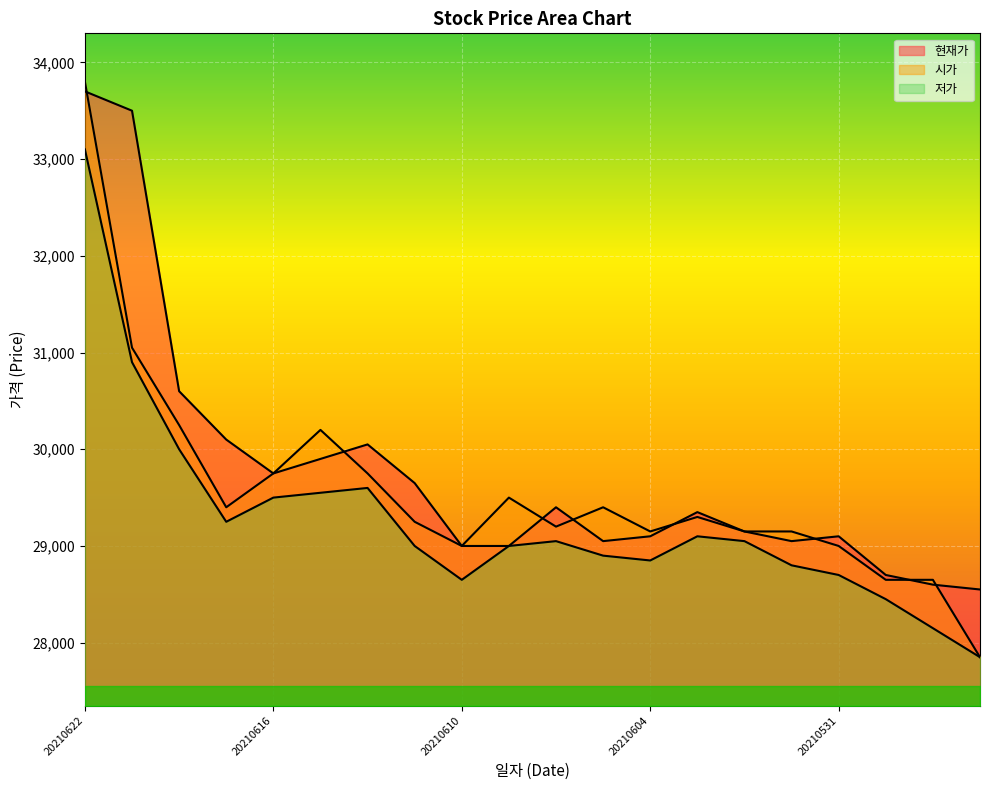

Which series ends up on top after the final intersection of 시가 and 현재가?

현재가